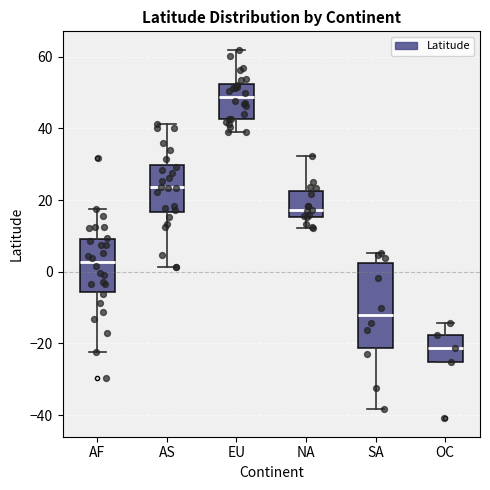

Reading left to right, transcribe this box plot: for each box, give where its median line is, the range the box spans, and where its two whiskers end, as read against the y-axis. The values are not printed on the chart, so give them approximately, as read against the axis.

AF: median 2, box -6 to 10, whiskers -22 to 18
AS: median 24, box 16 to 30, whiskers 2 to 42
EU: median 48, box 42 to 52, whiskers 38 to 62
NA: median 18, box 16 to 22, whiskers 12 to 32
SA: median -12, box -22 to 2, whiskers -38 to 6
OC: median -22, box -26 to -18, whiskers -26 to -14